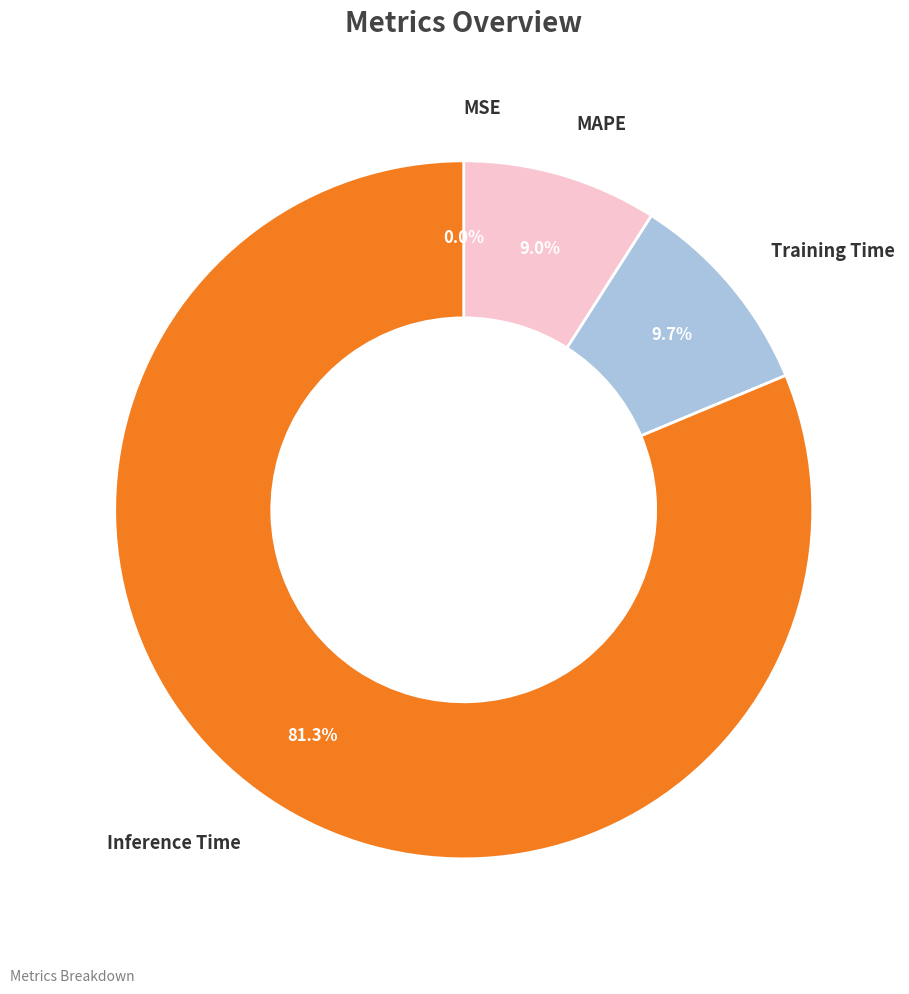

Does any single category account for the majority?

Yes